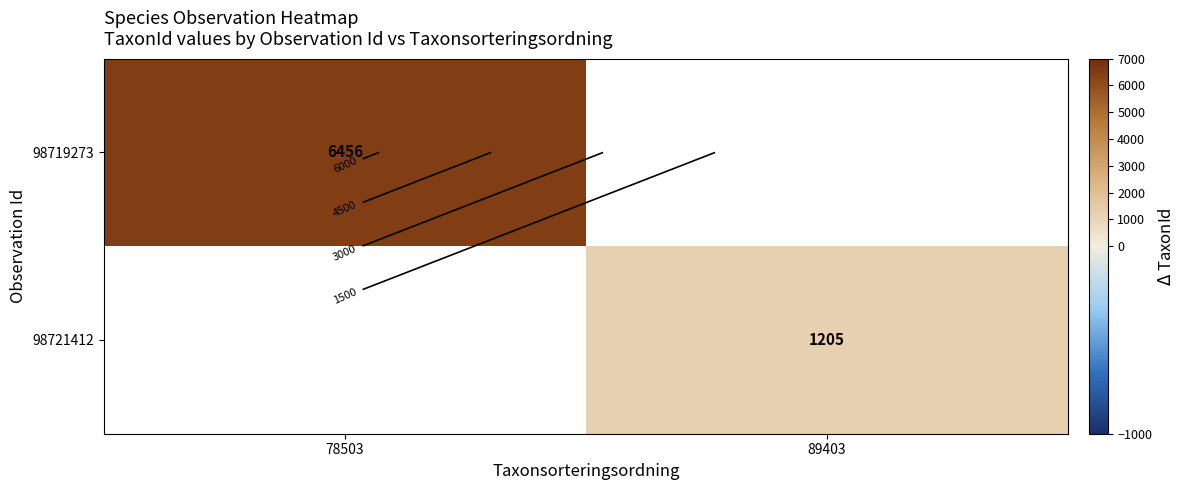

Rank the series by their maximum value, from highest to lowest.

98719273, 98721412